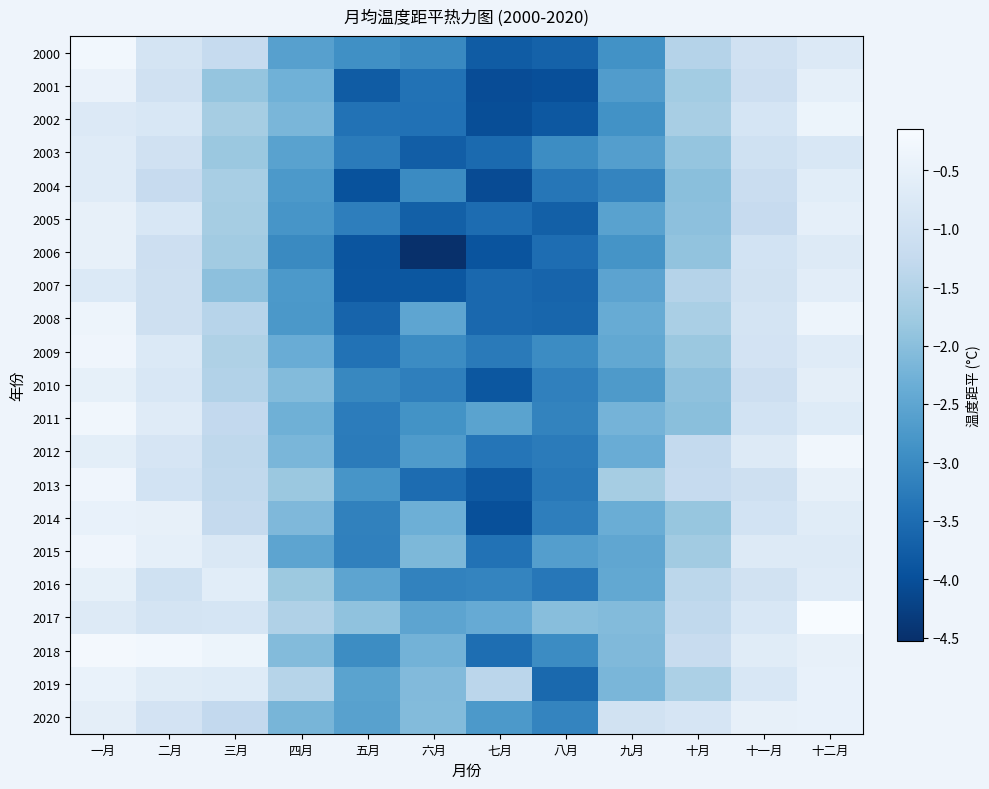

Reading right to left, what are all the values shown in this chart?

2000: 十二月=-0.7	十一月=-1.0	十月=-1.5	九月=-2.9	八月=-3.7	七月=-3.8	六月=-3.0	五月=-2.9	四月=-2.6	三月=-1.2	二月=-0.9	一月=-0.3
2001: 十二月=-0.5	十一月=-1.1	十月=-1.7	九月=-2.7	八月=-4.0	七月=-4.0	六月=-3.4	五月=-3.8	四月=-2.3	三月=-1.9	二月=-1.0	一月=-0.4
2002: 十二月=-0.4	十一月=-0.9	十月=-1.6	九月=-2.9	八月=-3.9	七月=-4.0	六月=-3.4	五月=-3.4	四月=-2.2	三月=-1.7	二月=-0.8	一月=-0.7
2003: 十二月=-0.8	十一月=-1.0	十月=-1.9	九月=-2.6	八月=-3.0	七月=-3.5	六月=-3.8	五月=-3.3	四月=-2.6	三月=-1.8	二月=-1.0	一月=-0.7
2004: 十二月=-0.6	十一月=-1.1	十月=-2.0	九月=-3.1	八月=-3.3	七月=-4.1	六月=-3.0	五月=-3.9	四月=-2.7	三月=-1.7	二月=-1.2	一月=-0.7
2005: 十二月=-0.5	十一月=-1.2	十月=-2.0	九月=-2.6	八月=-3.7	七月=-3.5	六月=-3.7	五月=-3.2	四月=-2.8	三月=-1.7	二月=-0.8	一月=-0.5
2006: 十二月=-0.7	十一月=-1.0	十月=-1.9	九月=-2.8	八月=-3.5	七月=-3.9	六月=-4.5	五月=-3.9	四月=-3.0	三月=-1.7	二月=-1.1	一月=-0.5
2007: 十二月=-0.6	十一月=-1.0	十月=-1.5	九月=-2.5	八月=-3.6	七月=-3.6	六月=-3.9	五月=-3.9	四月=-2.7	三月=-2.0	二月=-1.1	一月=-0.8
2008: 十二月=-0.4	十一月=-0.9	十月=-1.6	九月=-2.4	八月=-3.6	七月=-3.6	六月=-2.5	五月=-3.6	四月=-2.8	三月=-1.4	二月=-1.0	一月=-0.4
2009: 十二月=-0.7	十一月=-0.9	十月=-1.8	九月=-2.4	八月=-3.0	七月=-3.3	六月=-3.0	五月=-3.4	四月=-2.4	三月=-1.6	二月=-0.7	一月=-0.3
2010: 十二月=-0.6	十一月=-1.1	十月=-2.0	九月=-2.7	八月=-3.2	七月=-3.9	六月=-3.2	五月=-3.0	四月=-2.1	三月=-1.5	二月=-0.8	一月=-0.5
2011: 十二月=-0.7	十一月=-1.0	十月=-2.0	九月=-2.2	八月=-3.1	七月=-2.5	六月=-2.9	五月=-3.2	四月=-2.3	三月=-1.3	二月=-0.7	一月=-0.3
2012: 十二月=-0.3	十一月=-0.7	十月=-1.3	九月=-2.4	八月=-3.2	七月=-3.4	六月=-2.7	五月=-3.3	四月=-2.2	三月=-1.3	二月=-0.9	一月=-0.6
2013: 十二月=-0.5	十一月=-1.1	十月=-1.2	九月=-1.7	八月=-3.3	七月=-3.8	六月=-3.5	五月=-2.8	四月=-1.8	三月=-1.3	二月=-1.0	一月=-0.3
2014: 十二月=-0.6	十一月=-1.0	十月=-1.9	九月=-2.3	八月=-3.2	七月=-4.0	六月=-2.3	五月=-3.2	四月=-2.1	三月=-1.3	二月=-0.5	一月=-0.5
2015: 十二月=-0.7	十一月=-0.7	十月=-1.7	九月=-2.5	八月=-2.6	七月=-3.4	六月=-2.1	五月=-3.2	四月=-2.5	三月=-0.8	二月=-0.5	一月=-0.3
2016: 十二月=-0.7	十一月=-1.0	十月=-1.4	九月=-2.4	八月=-3.3	七月=-3.1	六月=-3.1	五月=-2.5	四月=-1.8	三月=-0.6	二月=-1.0	一月=-0.5
2017: 十二月=-0.1	十一月=-0.8	十月=-1.3	九月=-2.1	八月=-2.0	七月=-2.4	六月=-2.5	五月=-1.9	四月=-1.5	三月=-0.9	二月=-0.9	一月=-0.7
2018: 十二月=-0.5	十一月=-0.7	十月=-1.2	九月=-2.1	八月=-3.0	七月=-3.5	六月=-2.2	五月=-3.0	四月=-2.1	三月=-0.4	二月=-0.3	一月=-0.2
2019: 十二月=-0.5	十一月=-0.8	十月=-1.6	九月=-2.2	八月=-3.6	七月=-1.4	六月=-2.1	五月=-2.5	四月=-1.5	三月=-0.7	二月=-0.7	一月=-0.4
2020: 十二月=-0.5	十一月=-0.5	十月=-0.9	九月=-1.0	八月=-3.1	七月=-2.7	六月=-2.1	五月=-2.6	四月=-2.2	三月=-1.3	二月=-0.9	一月=-0.6